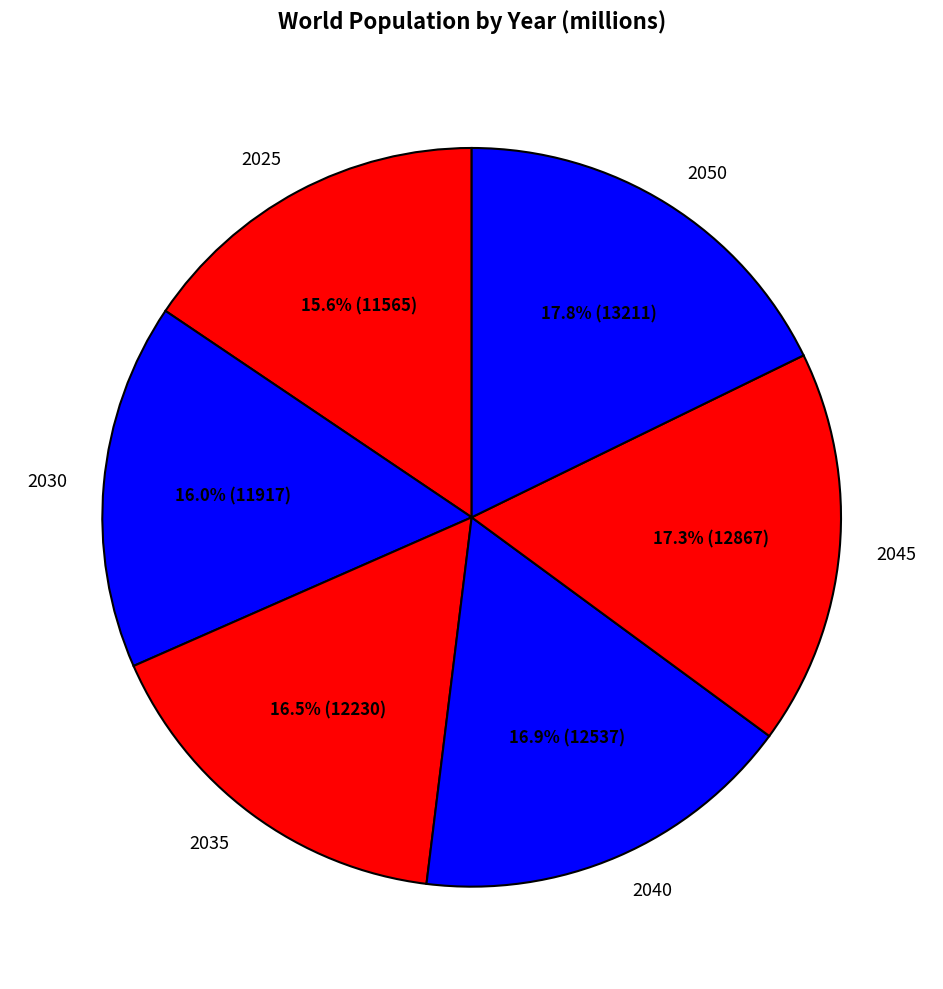

What percentage is the 2030 slice, to the nearest percent?

16%